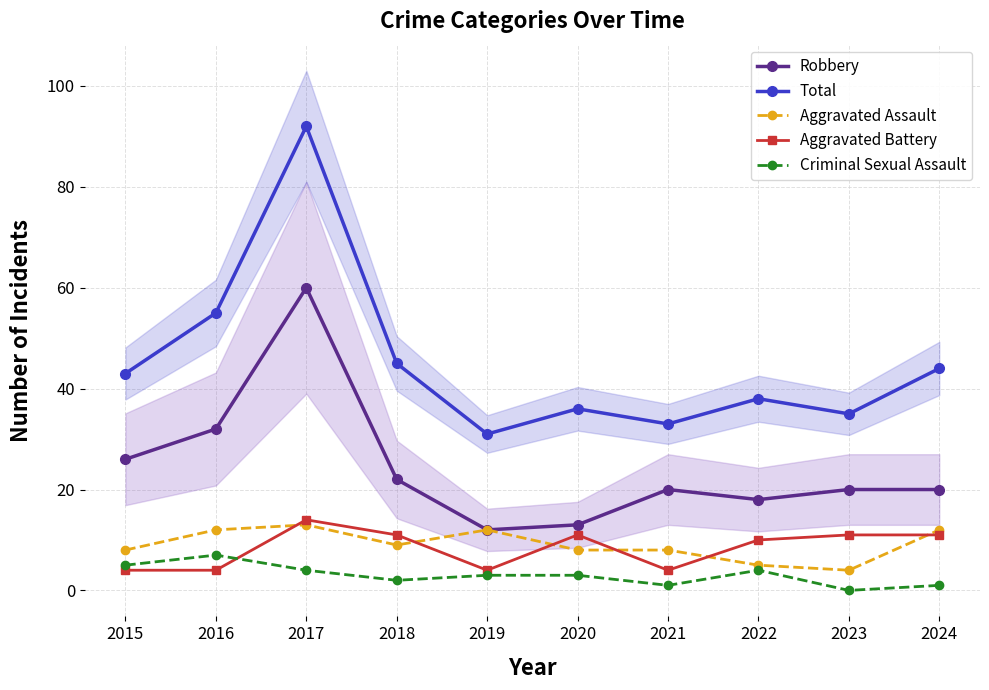

True or false: Aggravated Assault and Robbery intersect in this chart.

False